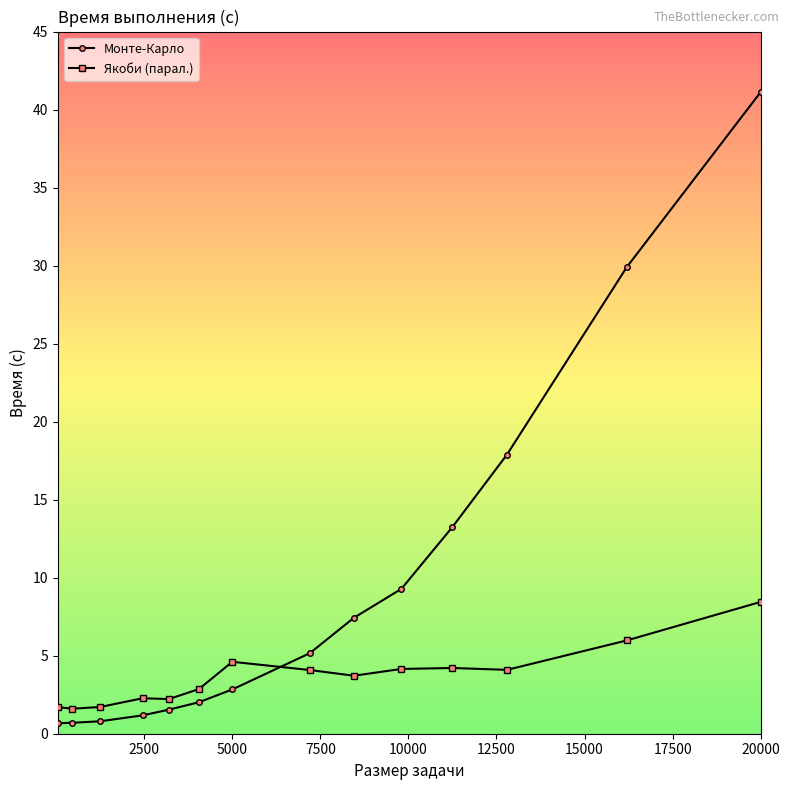

What is the highest value of the Якоби (парал.) series?

8.4